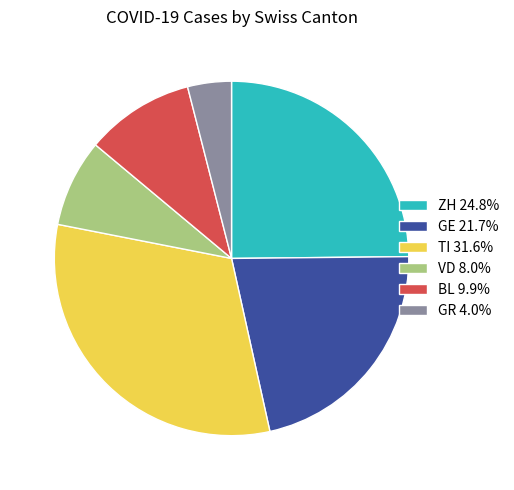

Combined, do ZH 24.8% and TI 31.6% account for over 50%?

Yes